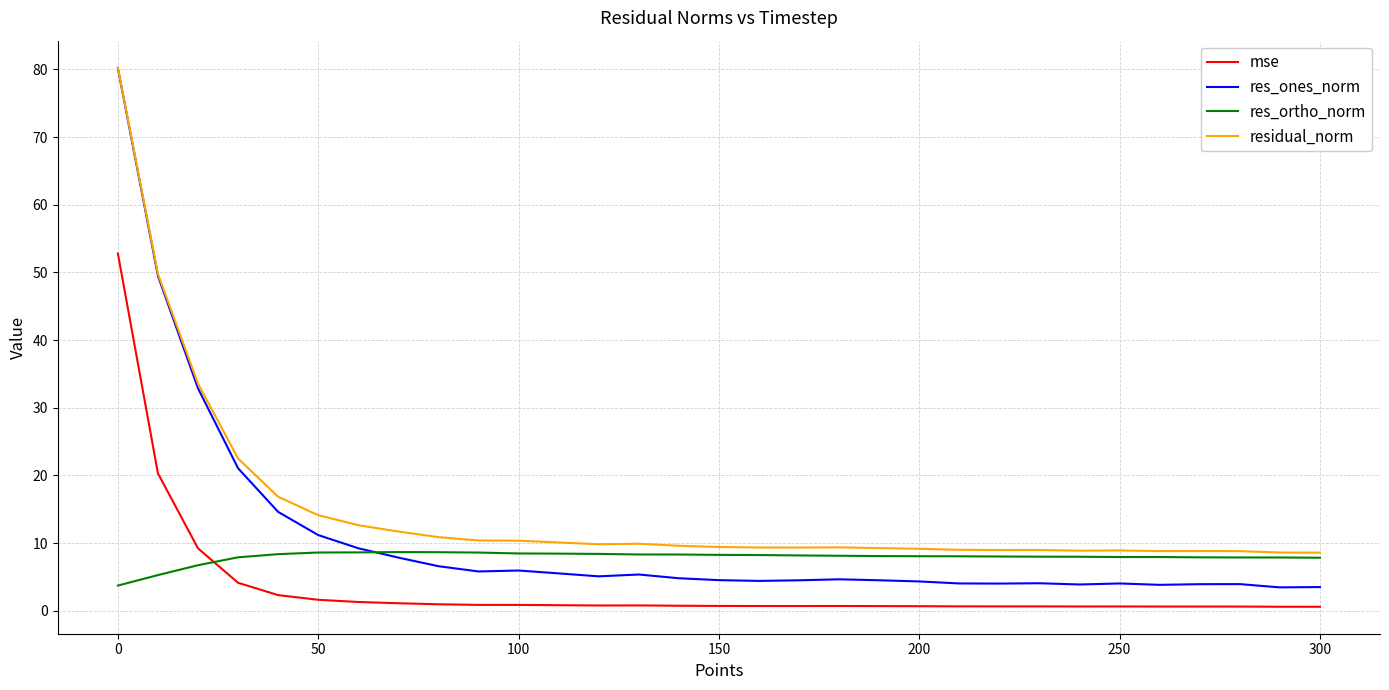

Which series has the largest total across all categories?

residual_norm